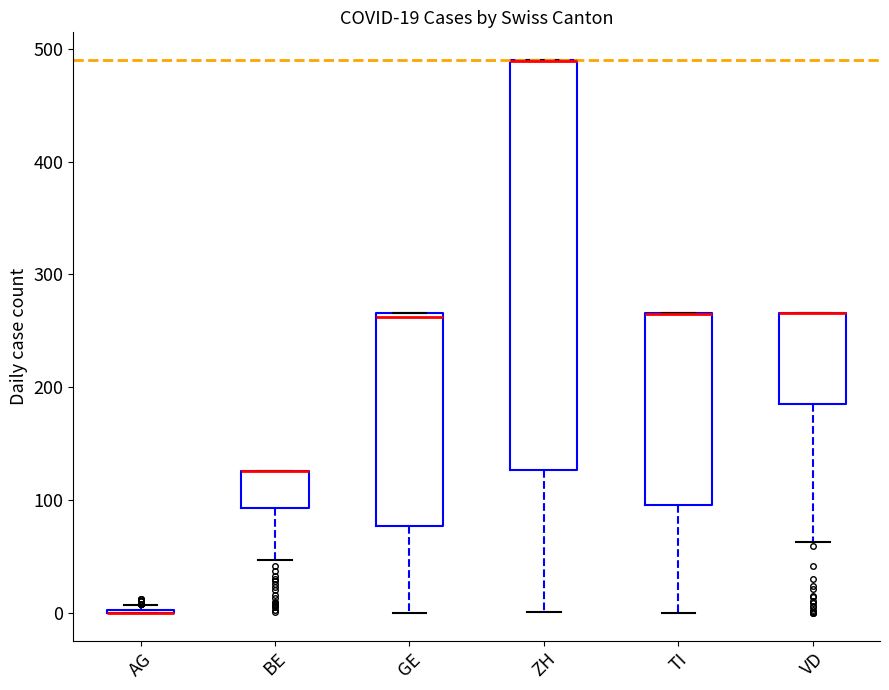

Comparing the boxes themselves (not the whiskers), which one is the tallest?

ZH